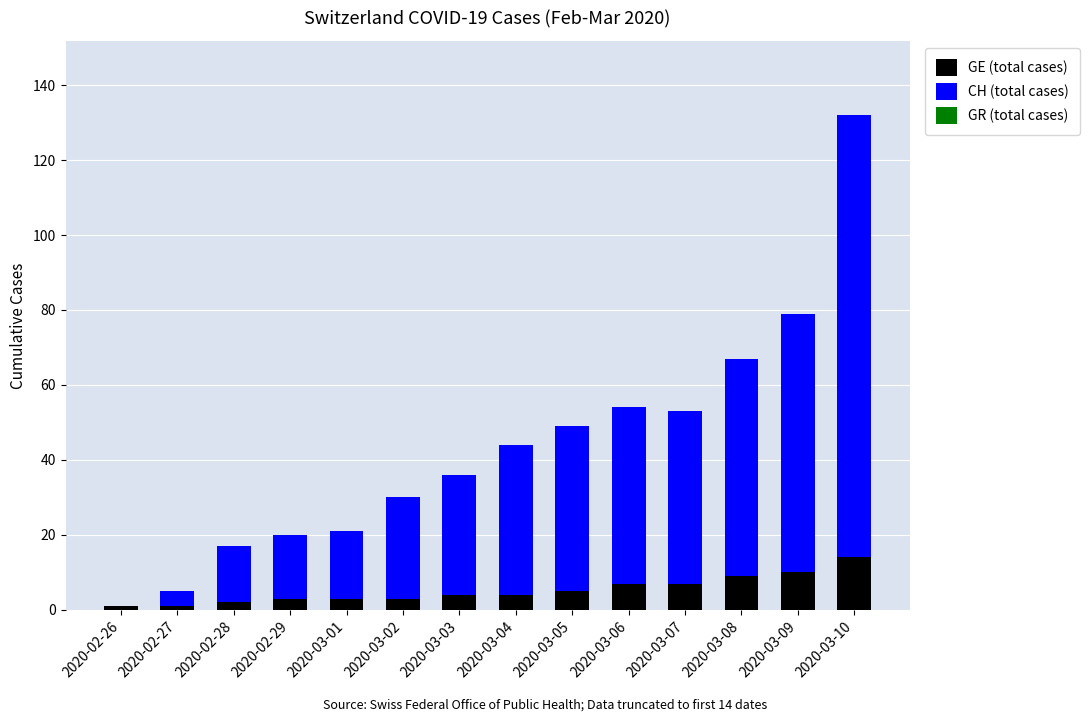

Which category has the highest value in the GE (total cases) series?

2020-03-10